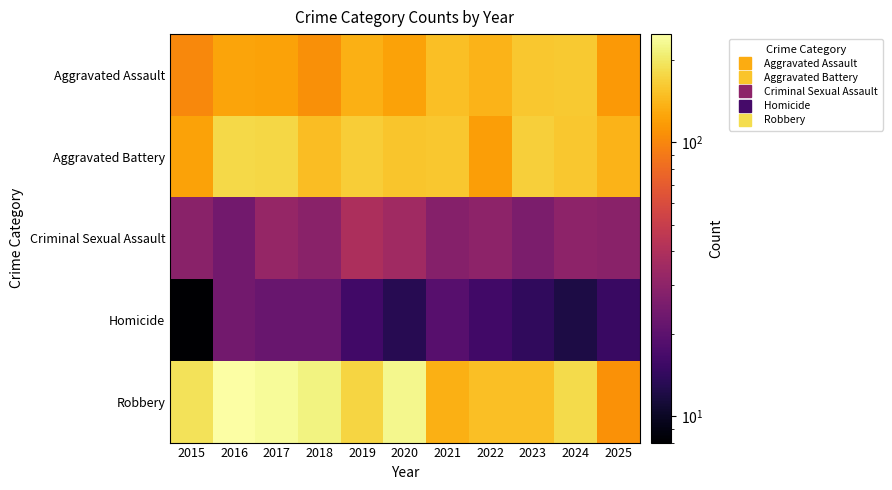

Reading right to left, list all the values displayed in this chart.

Aggravated Assault: 2025=114	2024=160	2023=159	2022=139	2021=150	2020=122	2019=135	2018=107	2017=123	2016=124	2015=101
Aggravated Battery: 2025=139	2024=159	2023=166	2022=120	2021=159	2020=156	2019=165	2018=148	2017=175	2016=179	2015=122
Criminal Sexual Assault: 2025=29	2024=30	2023=26	2022=30	2021=28	2020=35	2019=39	2018=29	2017=32	2016=24	2015=29
Homicide: 2025=15	2024=12	2023=14	2022=16	2021=19	2020=13	2019=16	2018=22	2017=22	2016=24	2015=8
Robbery: 2025=109	2024=181	2023=149	2022=150	2021=134	2020=226	2019=174	2018=219	2017=238	2016=248	2015=190